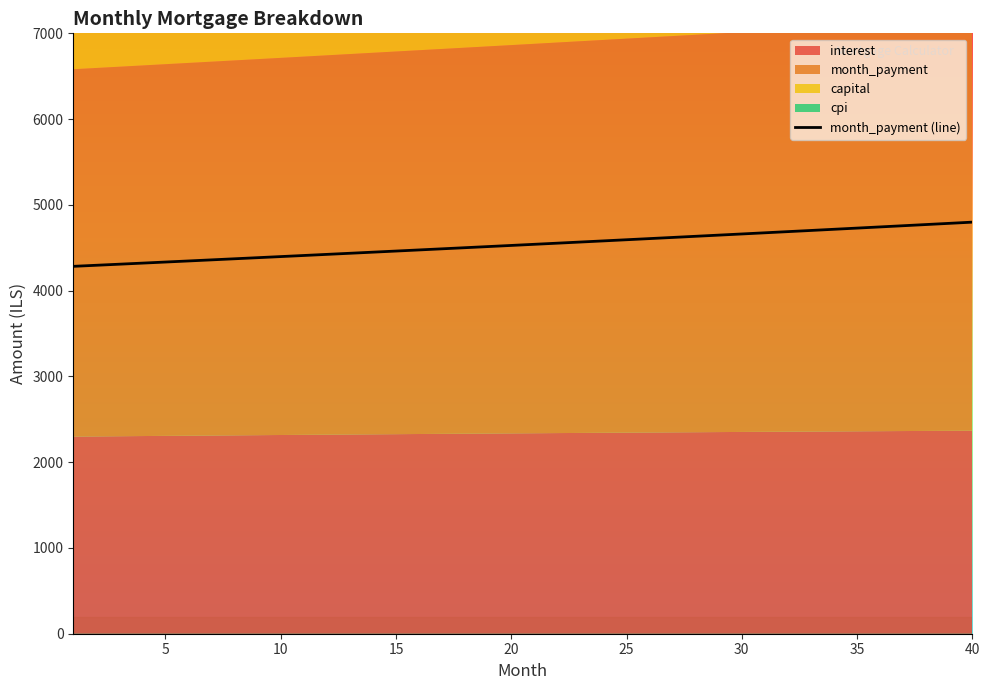

What is the greatest value displayed?

4798.6